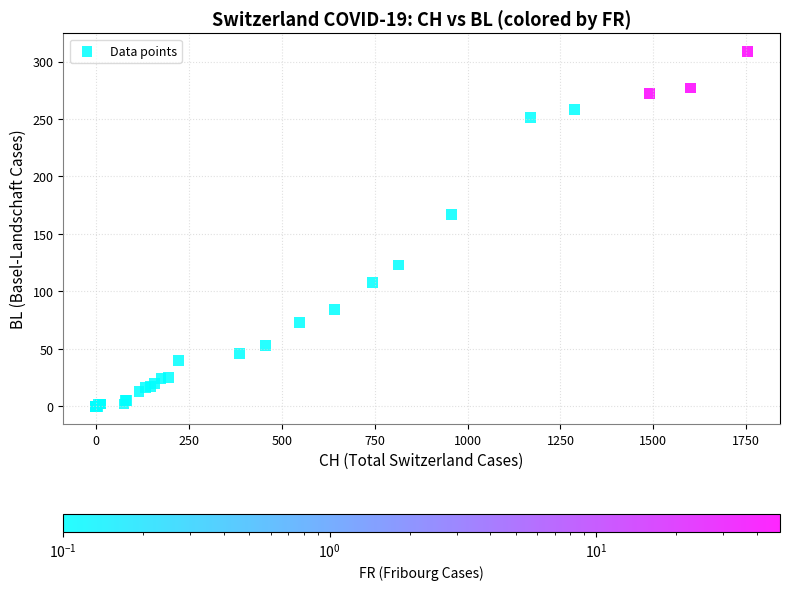

What Y value in the scatter plot is closest to 154?

167